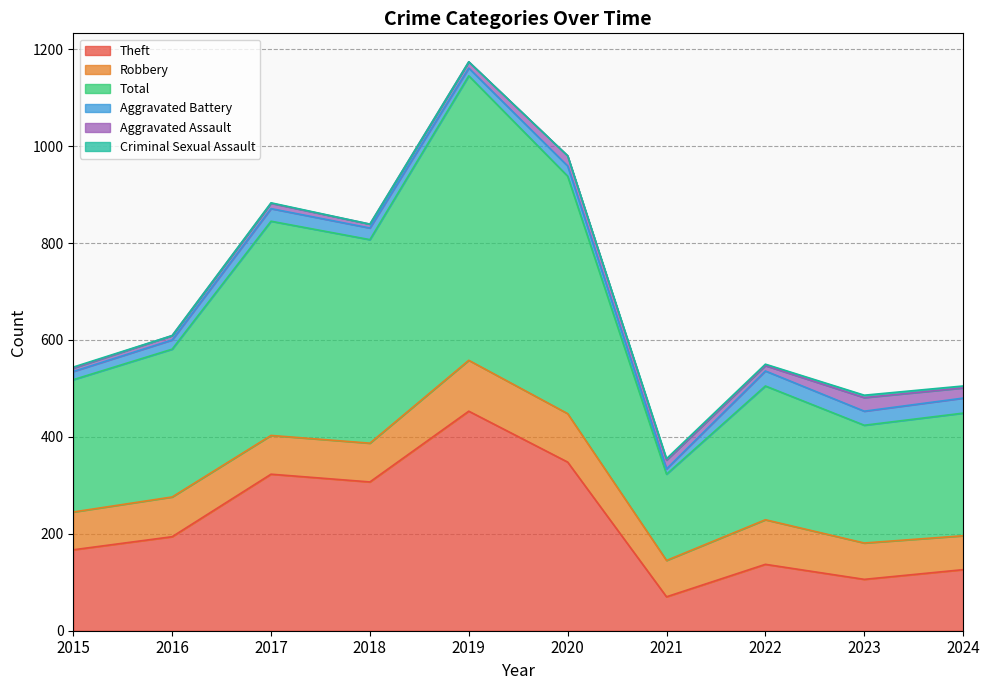

What is the total value across all series at 2017?

883